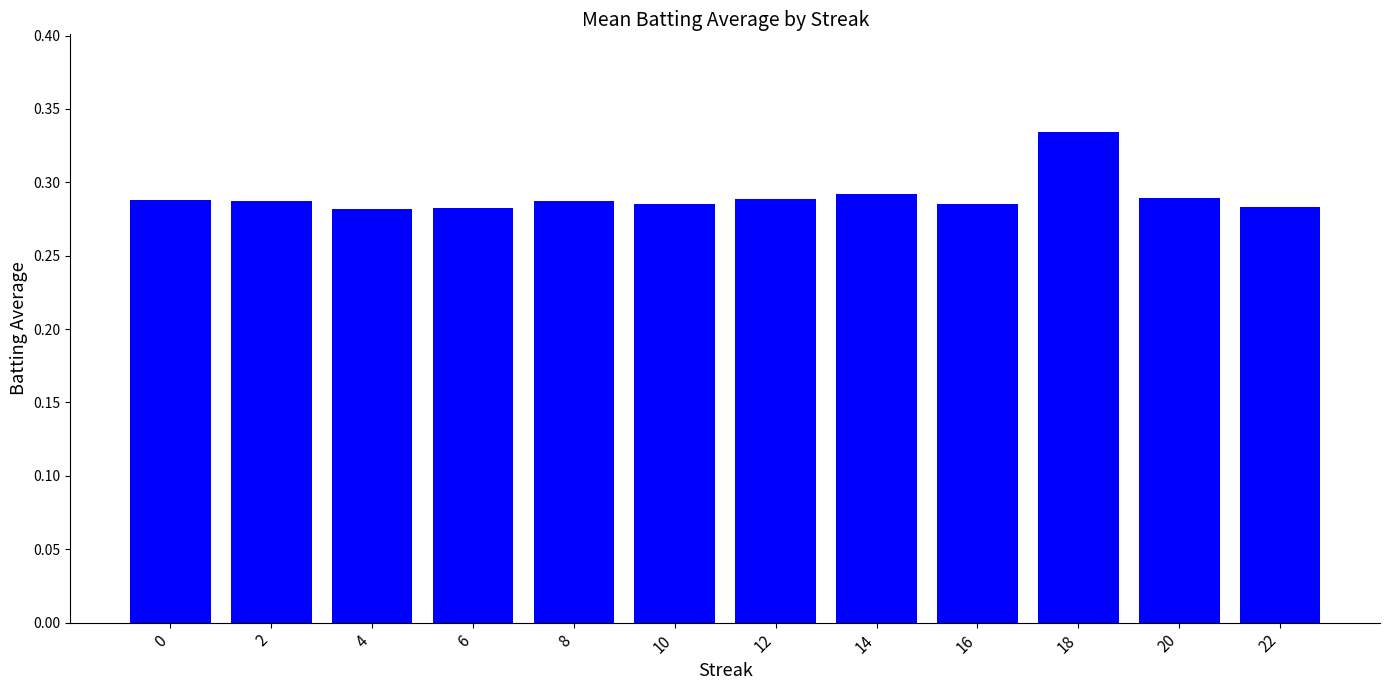

How many data points does each series have?

12